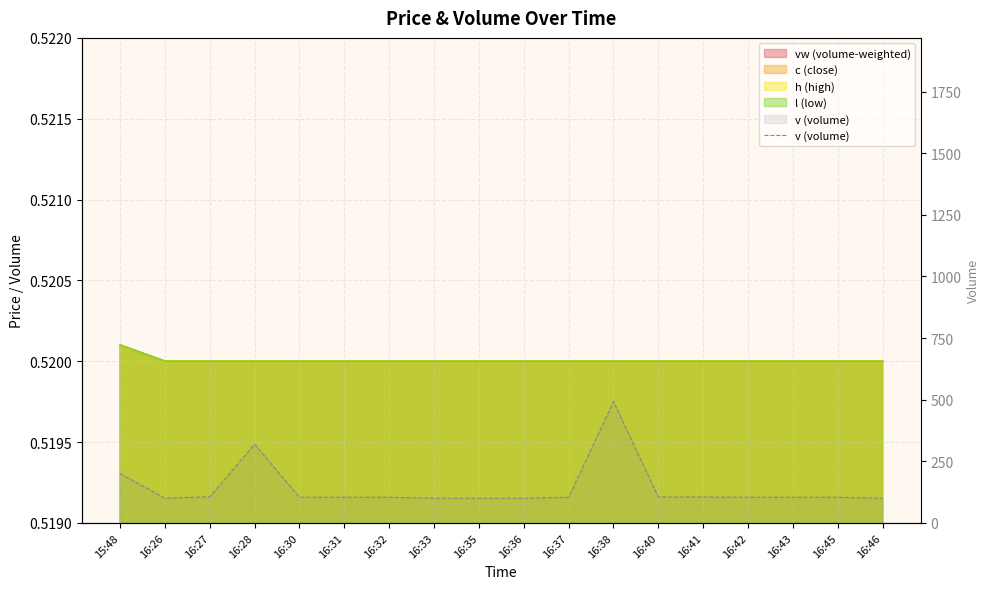

The chart shows a value of 100 at 16:33. True or false?

True